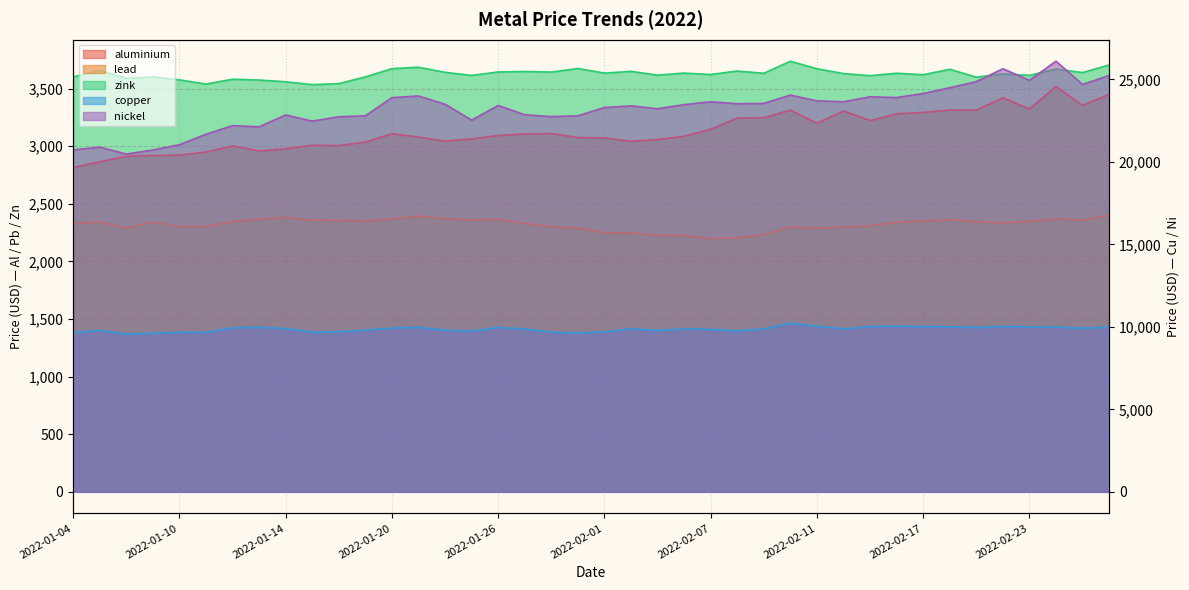

The copper series shows 15122.0 at 2022-02-14. True or false?

False